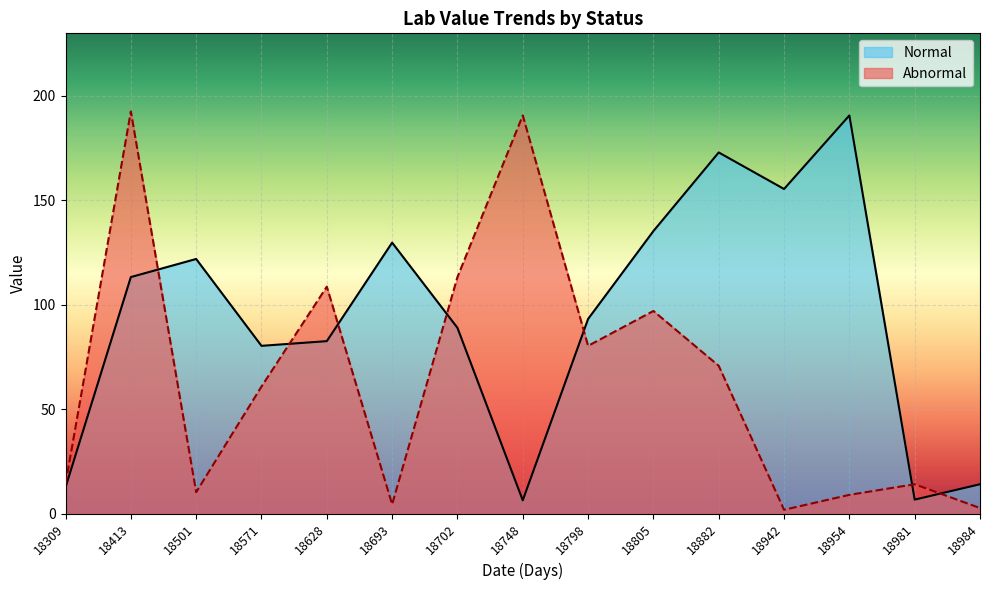

Which series changed the most between 18413 and 18702?

Abnormal